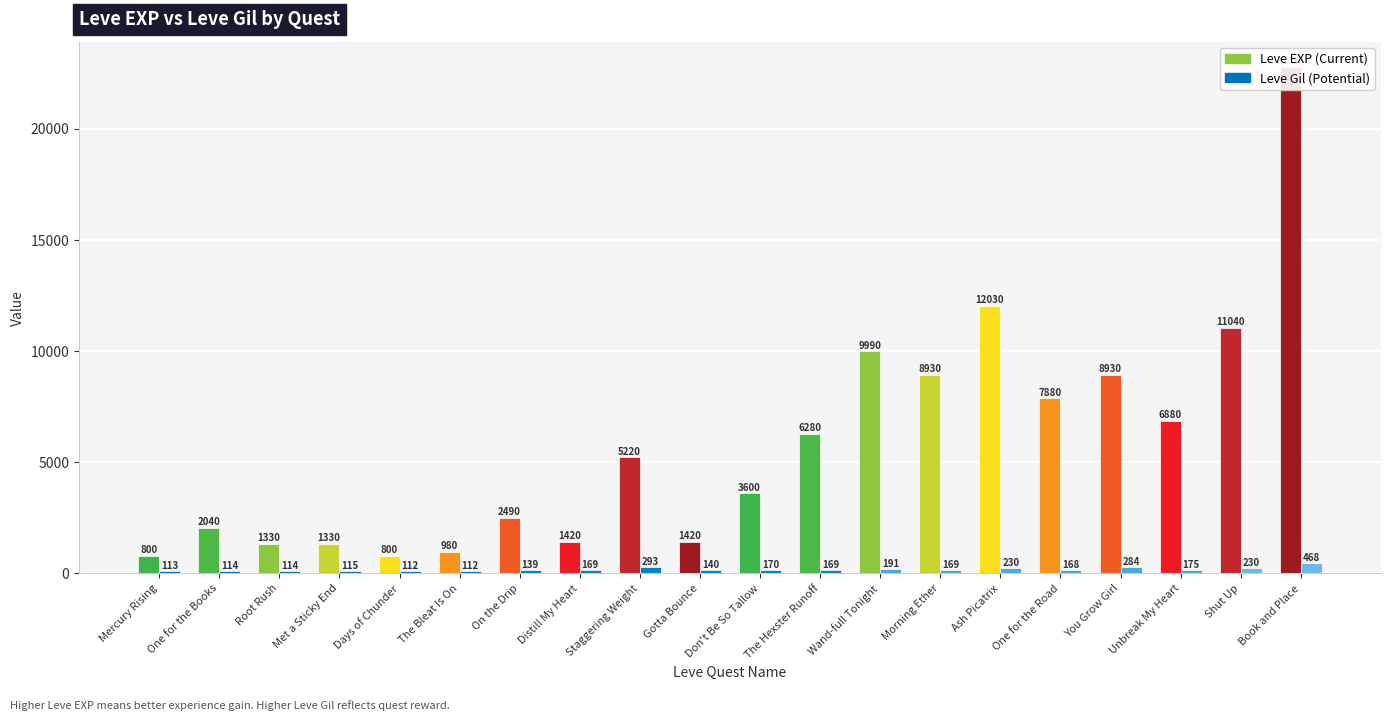

At which category is the sum across all series the highest?

Book and Place